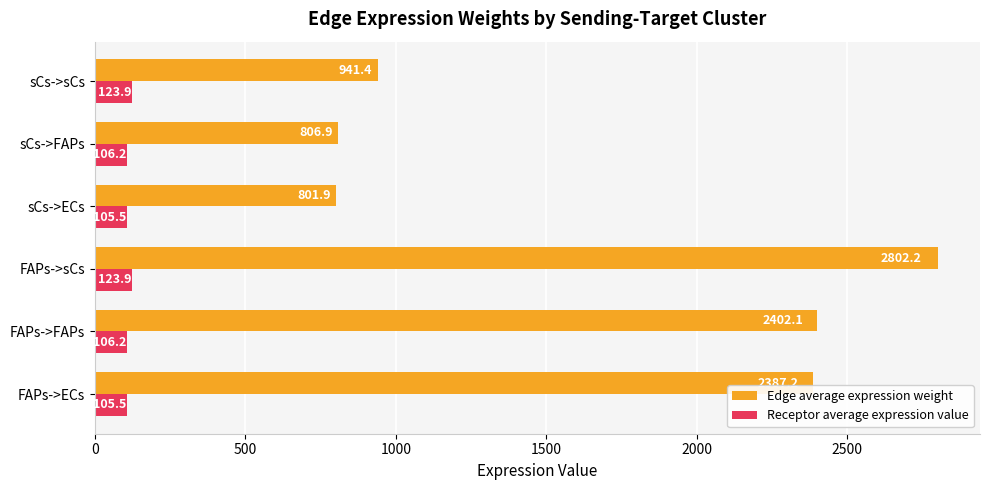

What value does the Edge average expression weight series have at FAPs->ECs?

2387.2